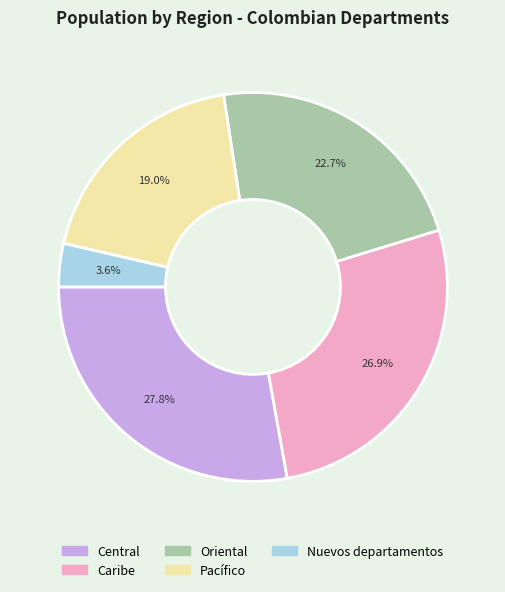

To the nearest percent, what is the average slice percentage?

20%